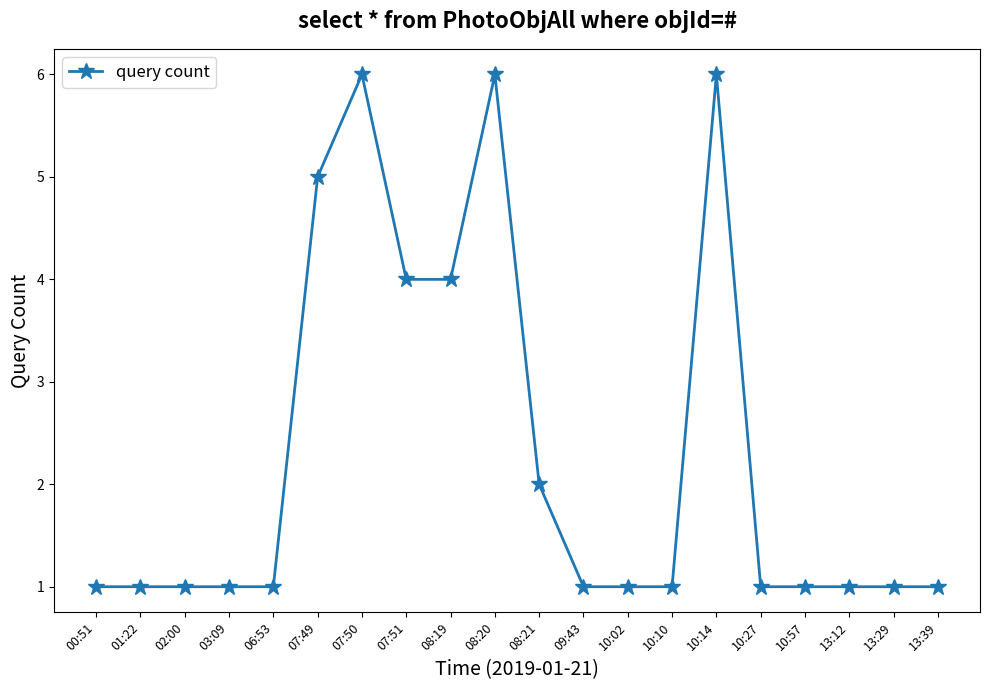

What is the ratio of the value at 09:43 to the value at 10:02?

1.0